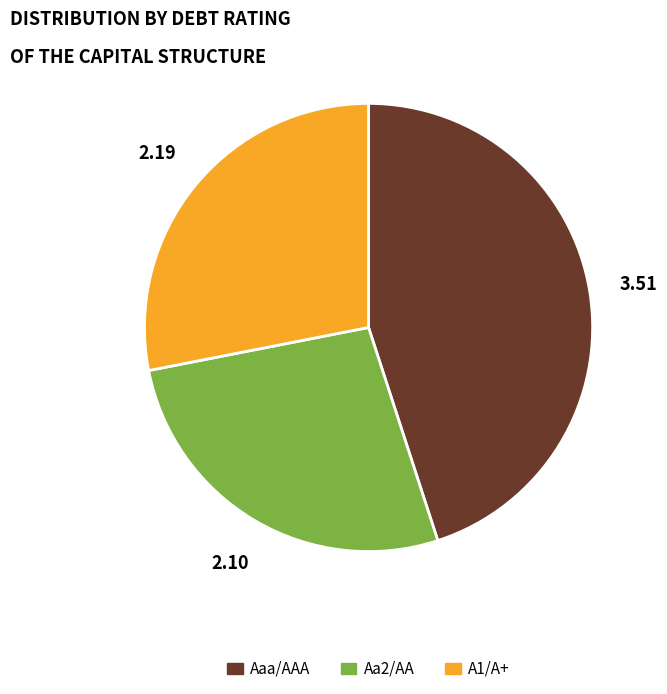

Between A1/A+ and Aa2/AA, which is larger?

A1/A+